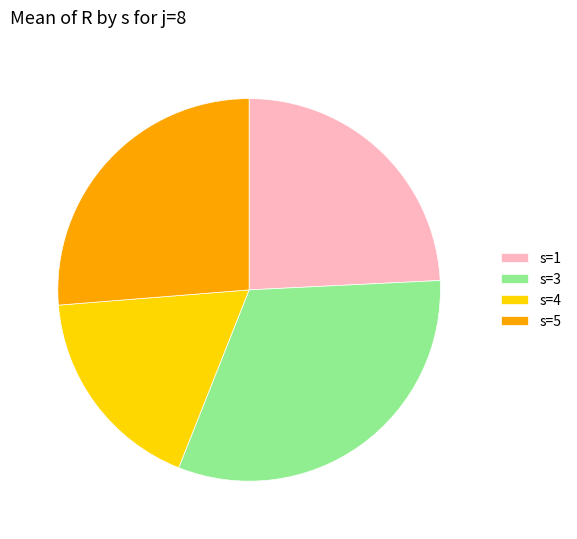

Does any single category account for the majority?

No